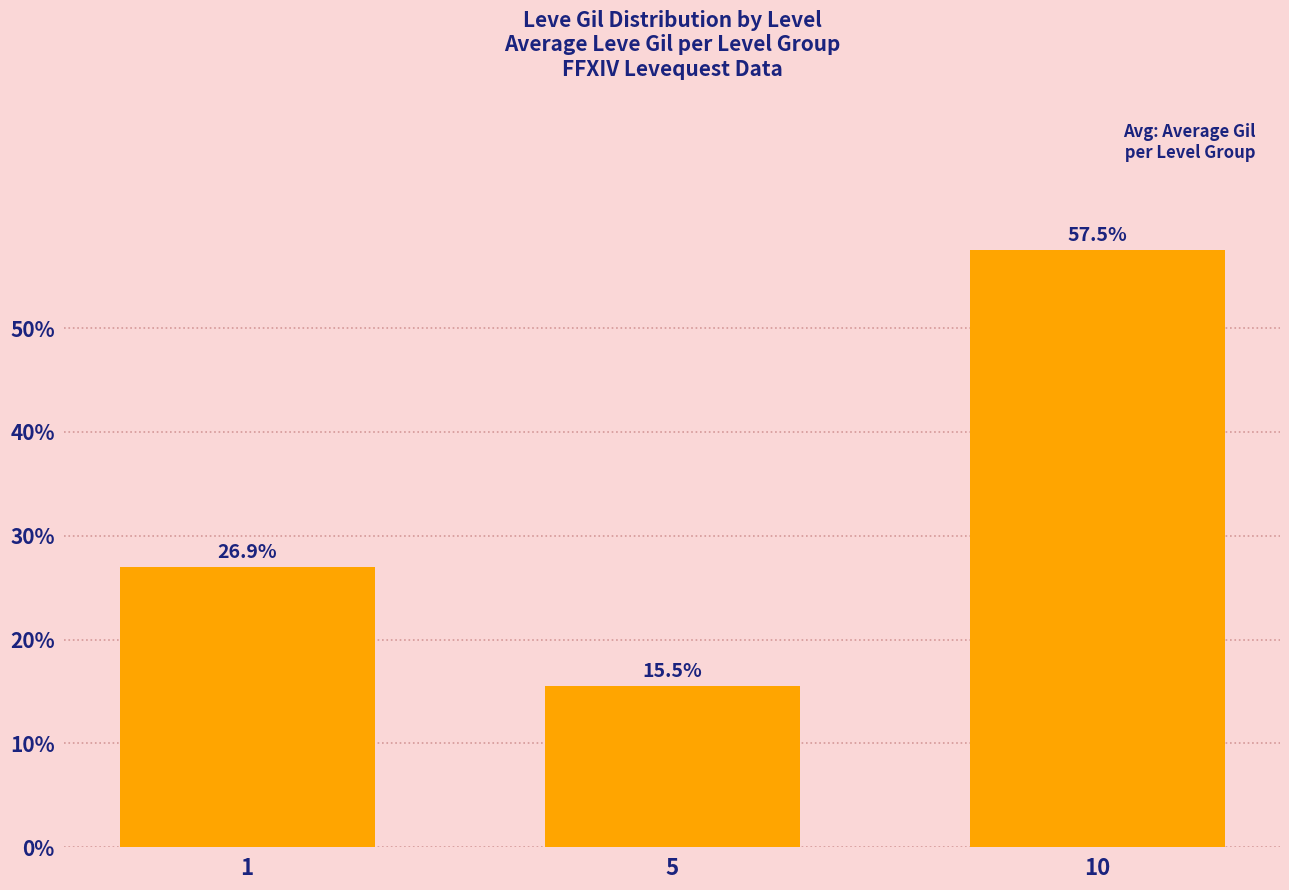

How many data points are less than 26?

1